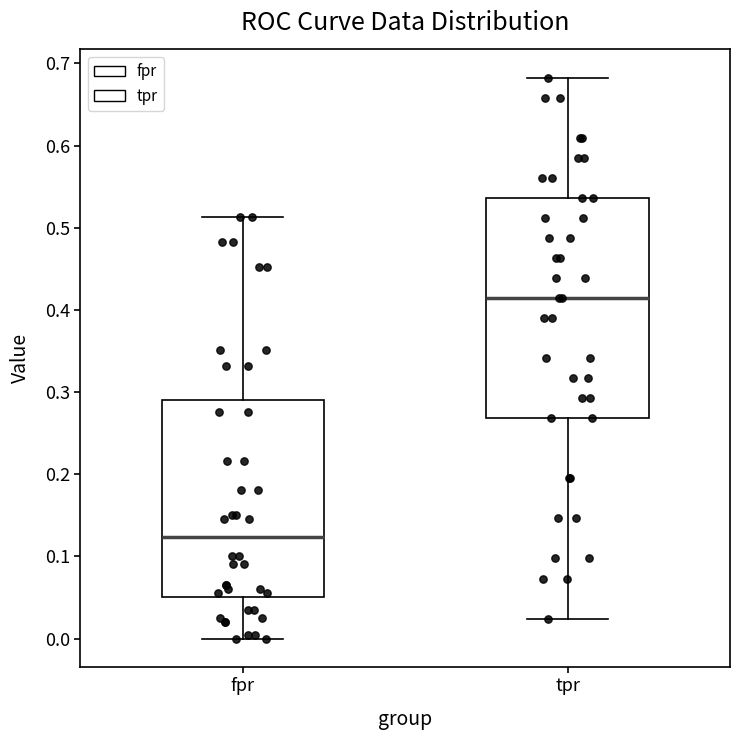

Where does the lower whisker of the box for fpr end on the y-axis? The values are not printed on the chart, so give them approximately, as read against the axis.

0.00